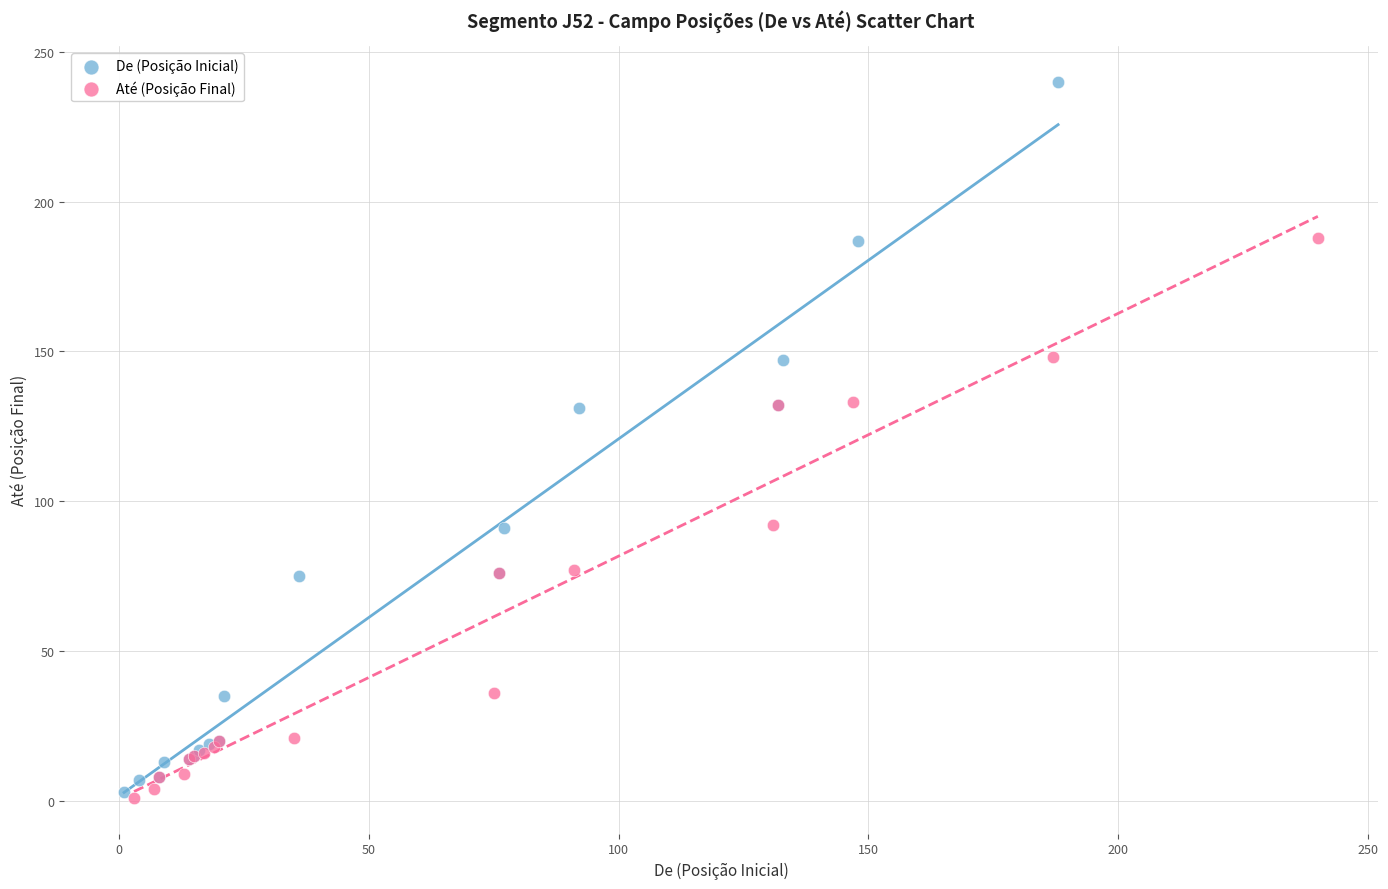

Which series has the largest Y range (max minus min)?

De (Posição Inicial)